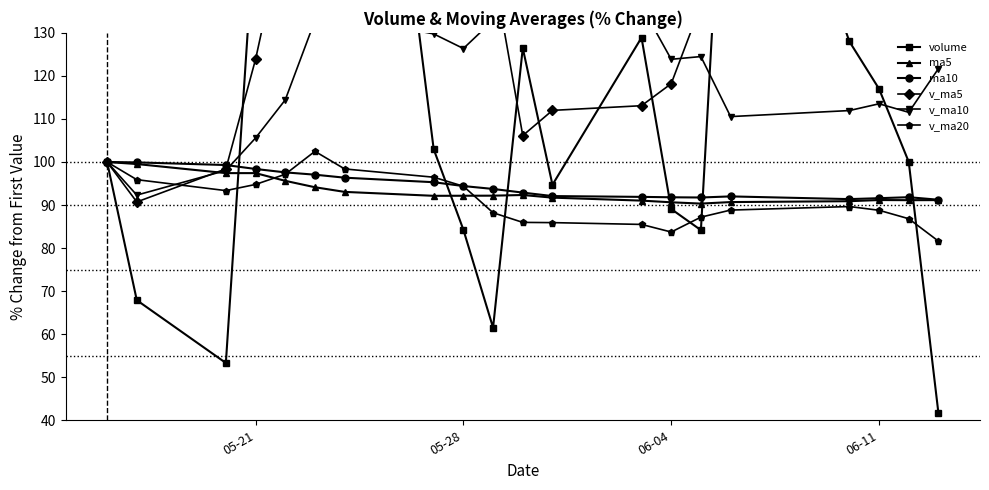

What value does the v_ma20 series have at 05-28?

94.4